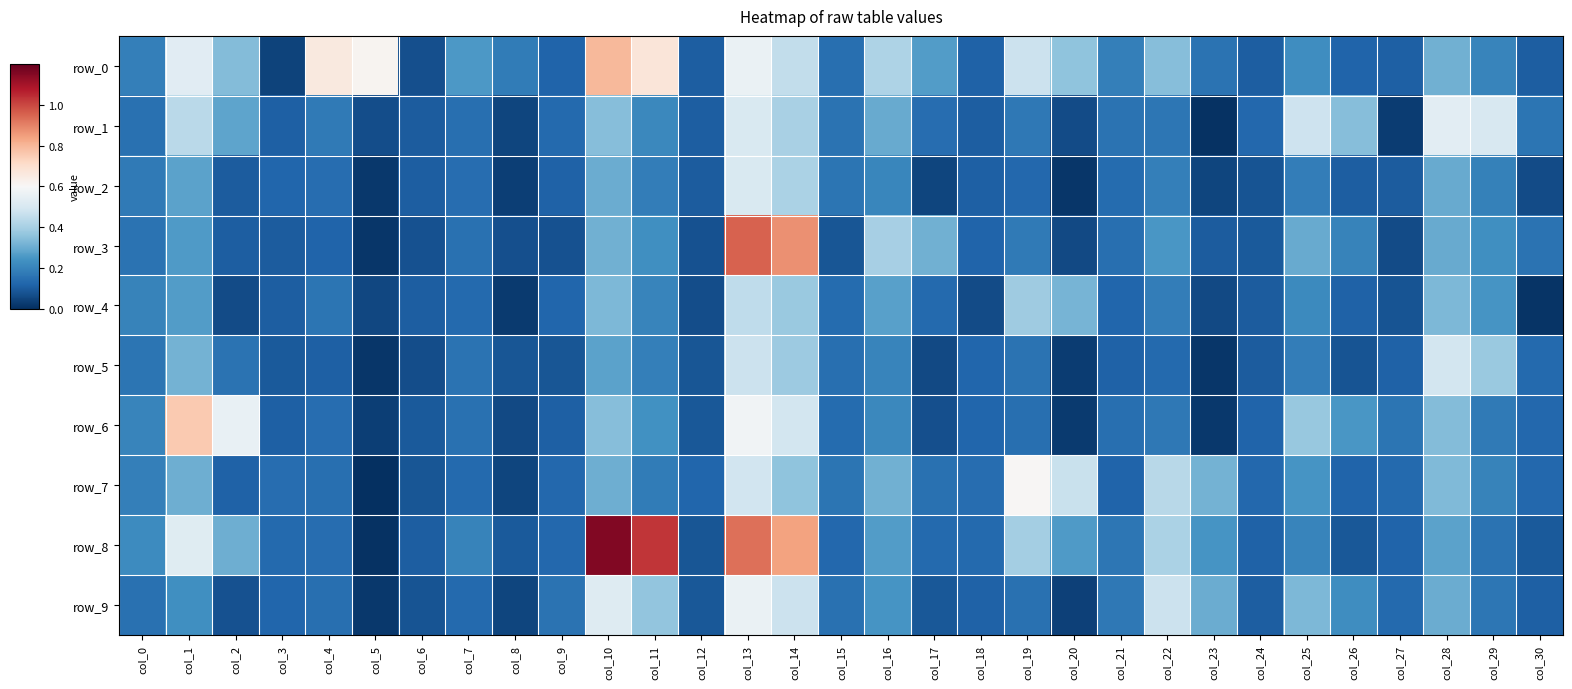

What is the total value across all series at col_9?

1.2